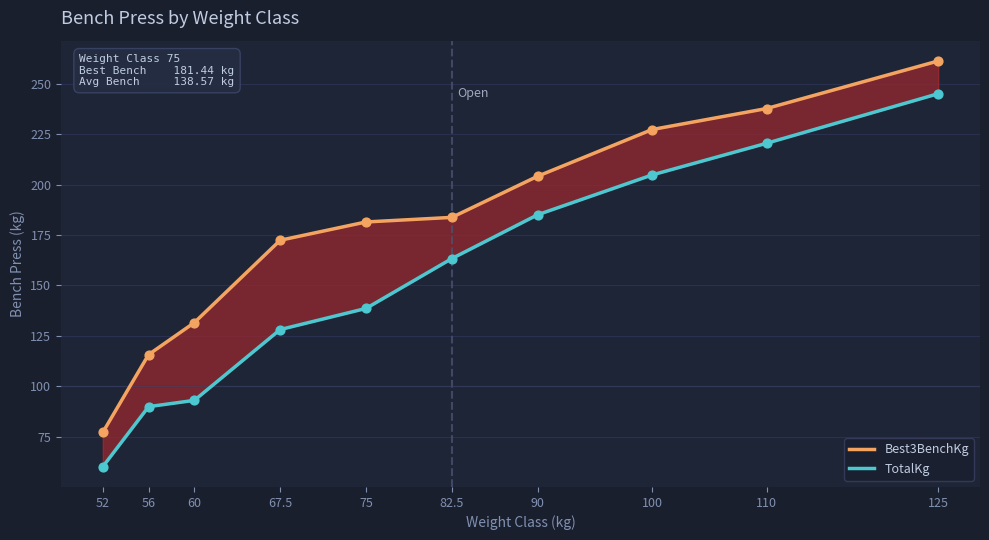

What are all the series names shown in the legend?

Best3BenchKg, TotalKg